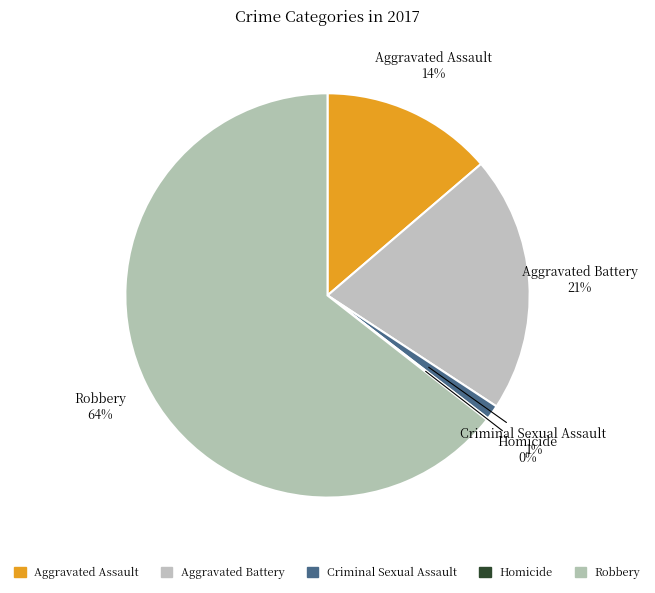

To the nearest percent, what is the average slice percentage?

20%